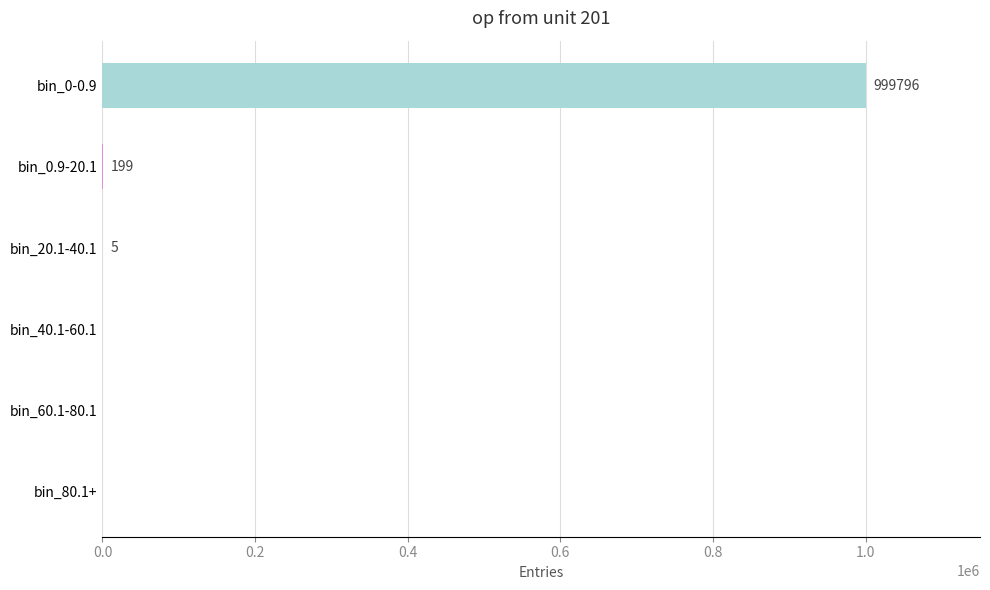

What is the average value?

166667